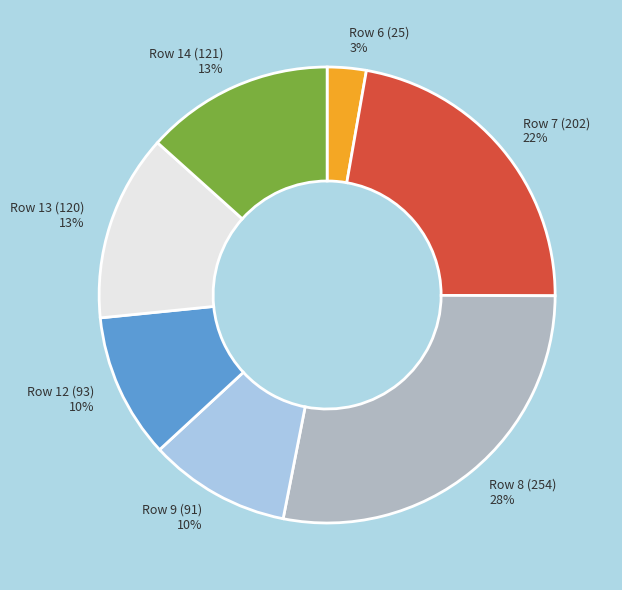

To the nearest percent, what is the average slice percentage?

14%